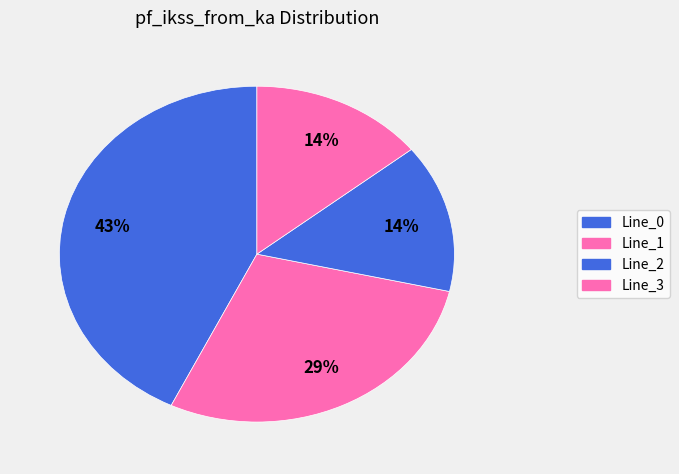

To the nearest percent, what portion does Line_1 represent?

29%